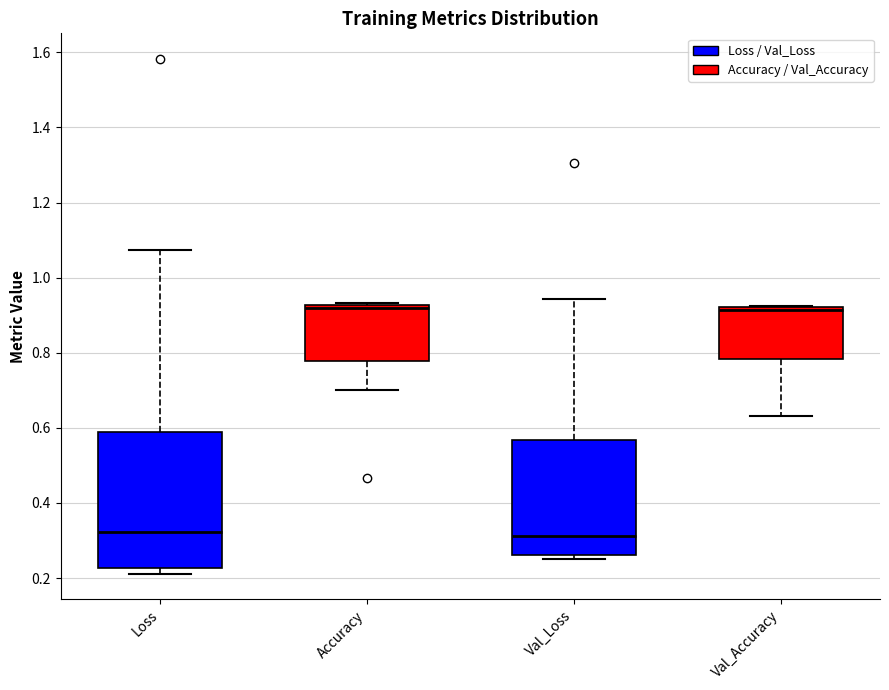

Reading left to right, transcribe this box plot: for each box, give where its median line is, the range the box spans, and where its two whiskers end, as read against the y-axis. The values are not printed on the chart, so give them approximately, as read against the axis.

Loss: median 0.32, box 0.22 to 0.58, whiskers 0.22 (just below the box's lower edge) to 1.08
Accuracy: median 0.92 (just below the box's upper edge), box 0.78 to 0.92, whiskers 0.70 to 0.94
Val_Loss: median 0.32, box 0.26 to 0.56, whiskers 0.24 to 0.94
Val_Accuracy: median 0.92 (just below the box's upper edge), box 0.78 to 0.92, whiskers 0.64 to 0.92